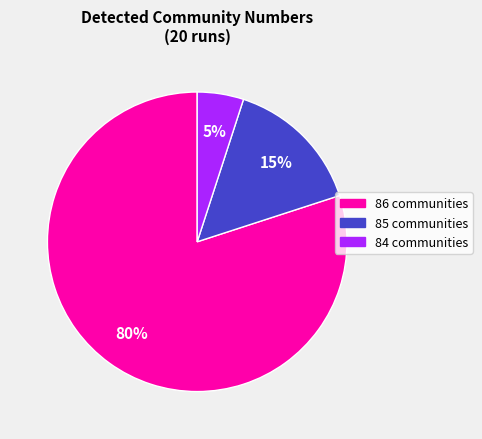

Is there any slice that represents more than half of the pie?

Yes